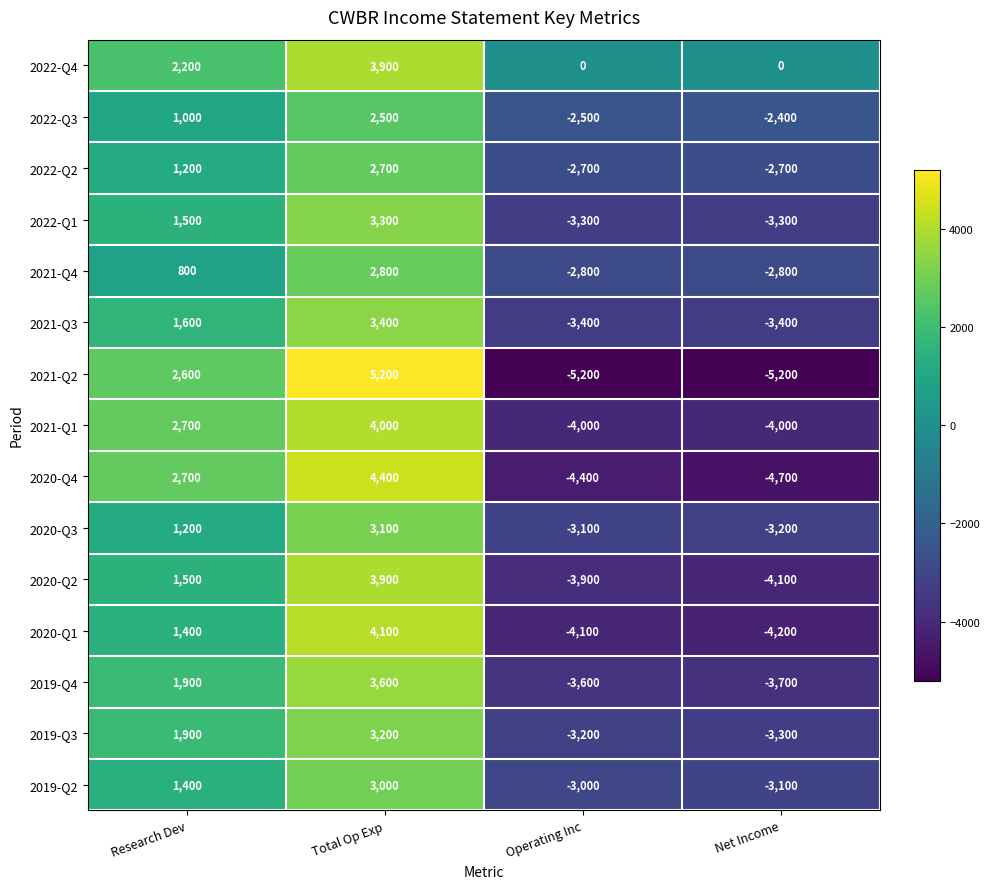

How many distinct data groups are displayed?

15